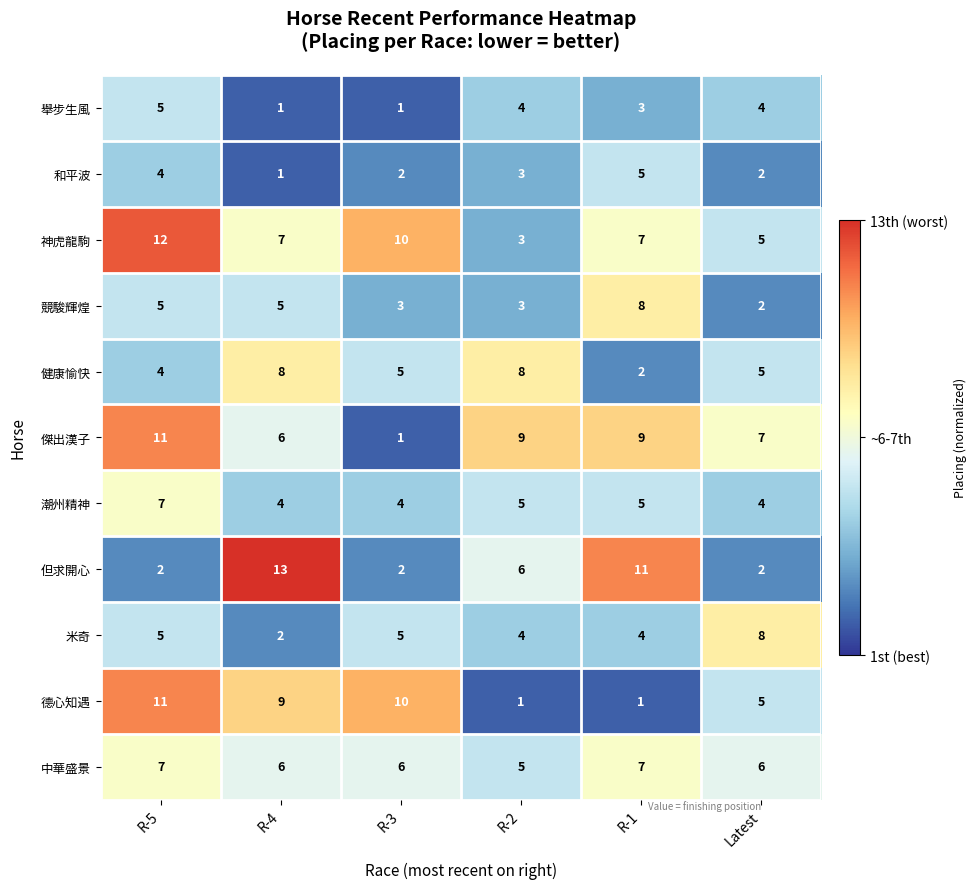

Which label corresponds to the largest value in the chart?

R-4